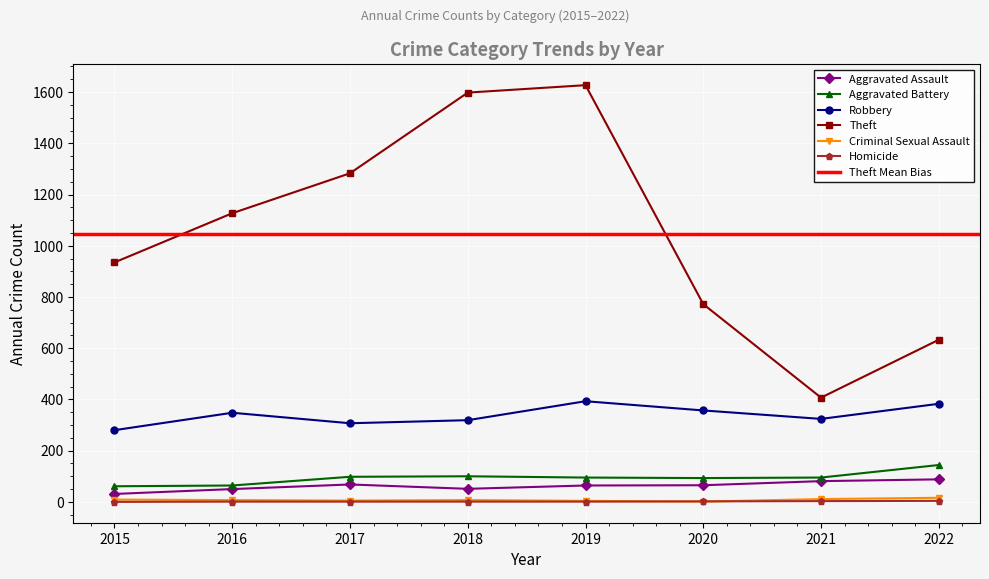

Which category has the highest value in the Criminal Sexual Assault series?

2022